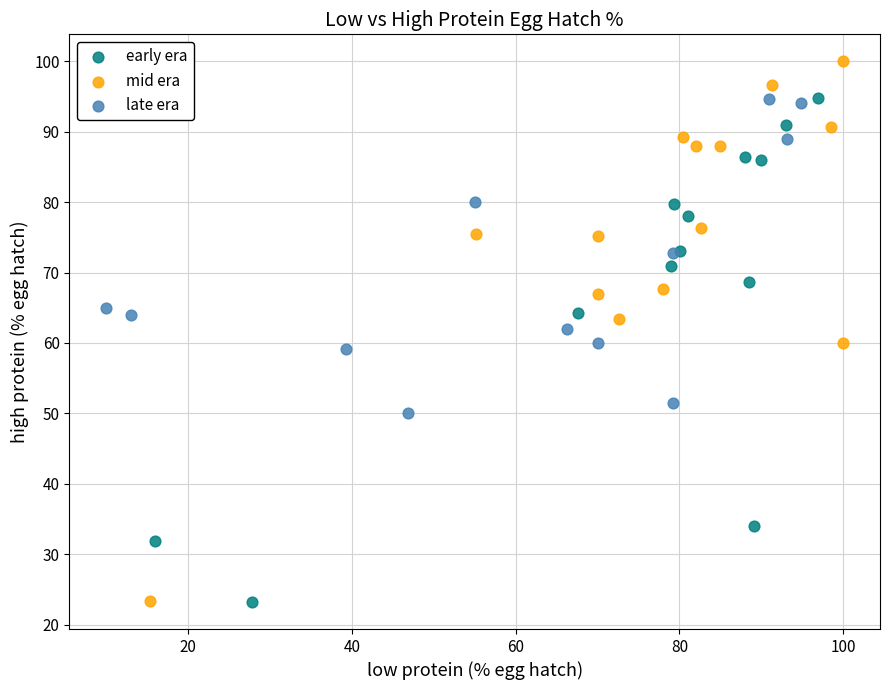

Which series reaches the maximum Y coordinate?

mid era